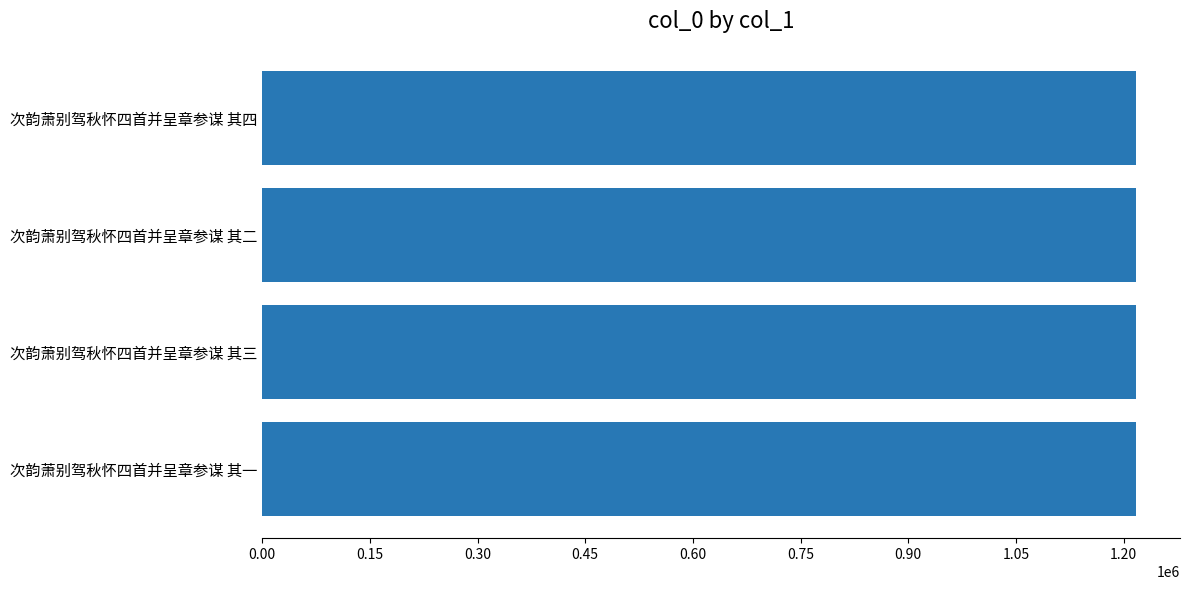

What is the greatest value displayed?

1217818